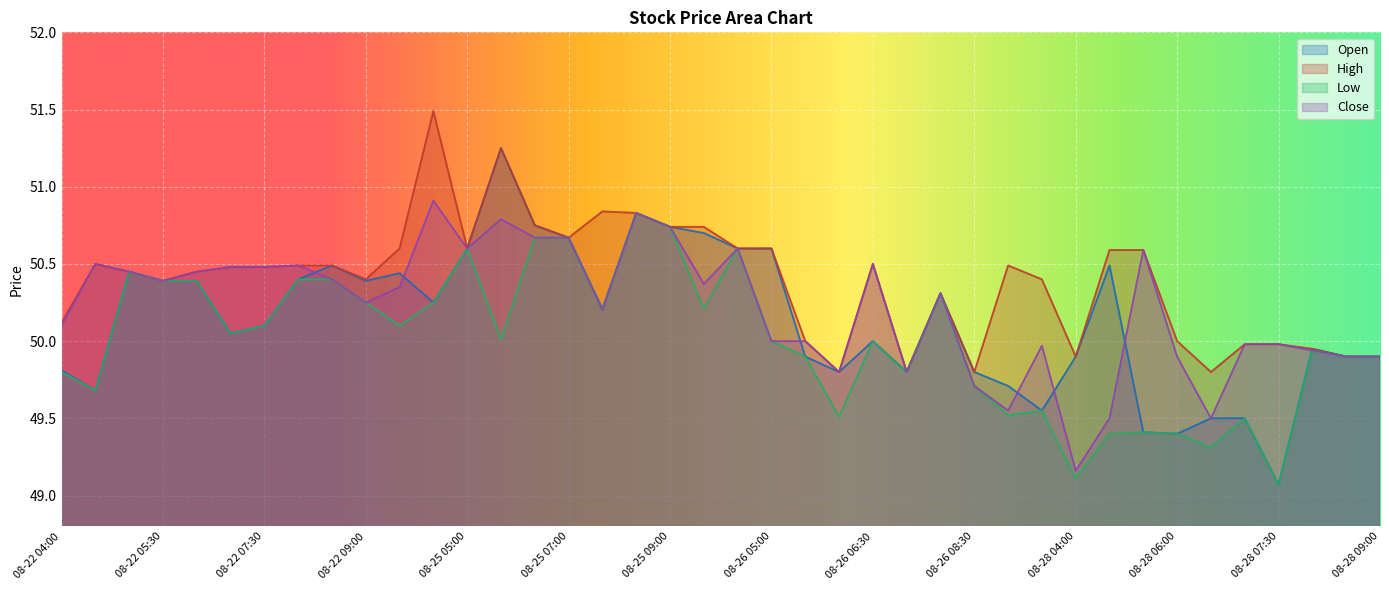

At which category is the sum across all series the highest?

08-25 08:00